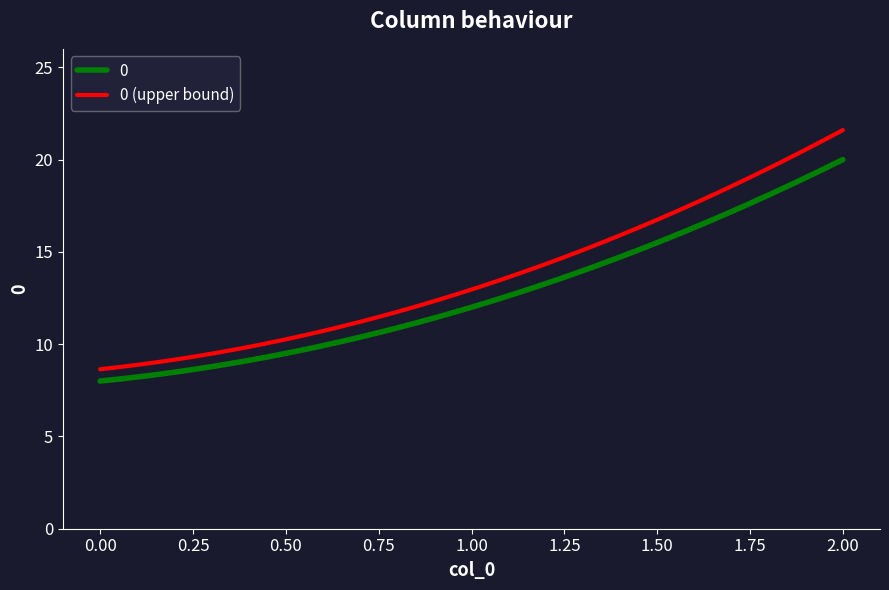

How many distinct data groups are displayed?

2